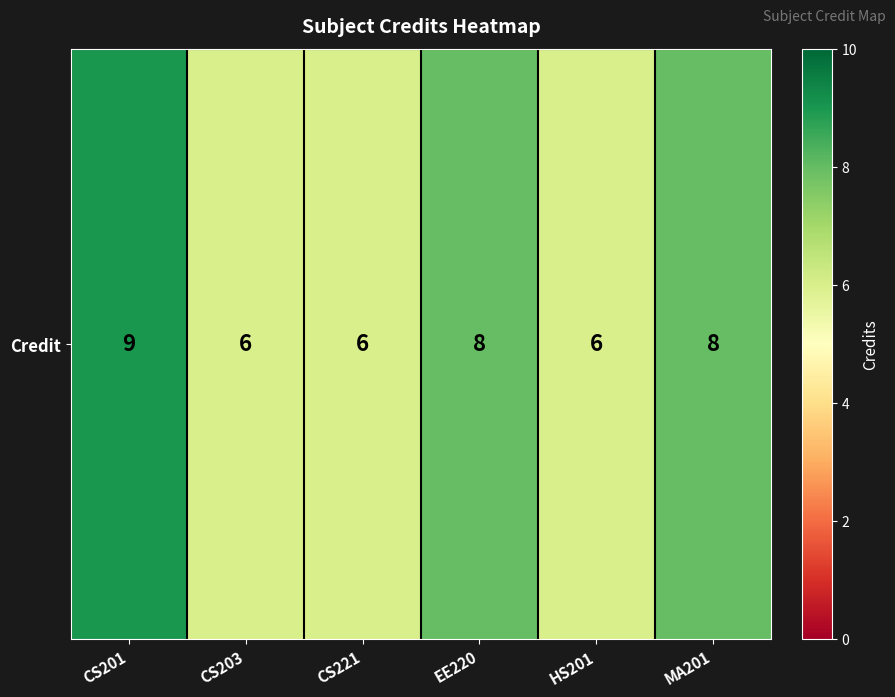

What is the sum of all values?

43